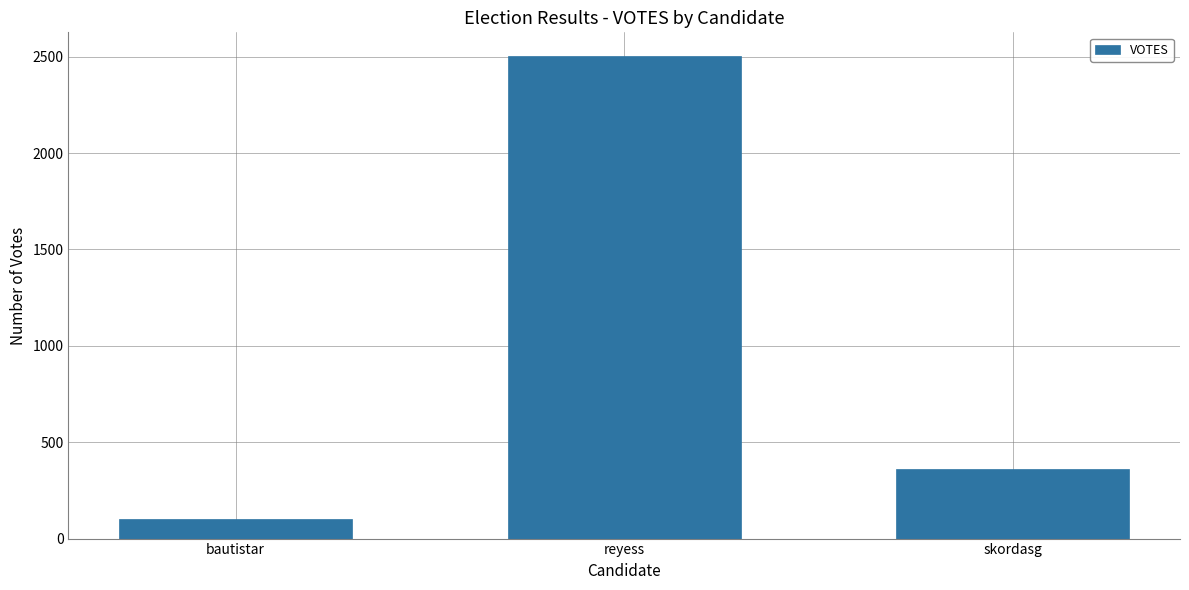

Where does the data first go above 361?

reyess